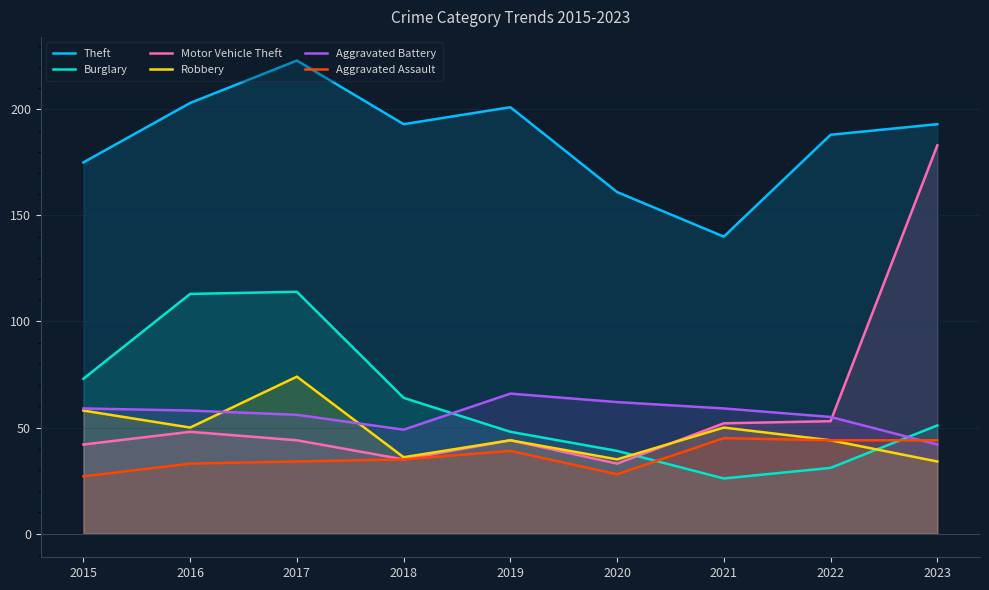

Which series has the largest range (max minus min)?

Motor Vehicle Theft